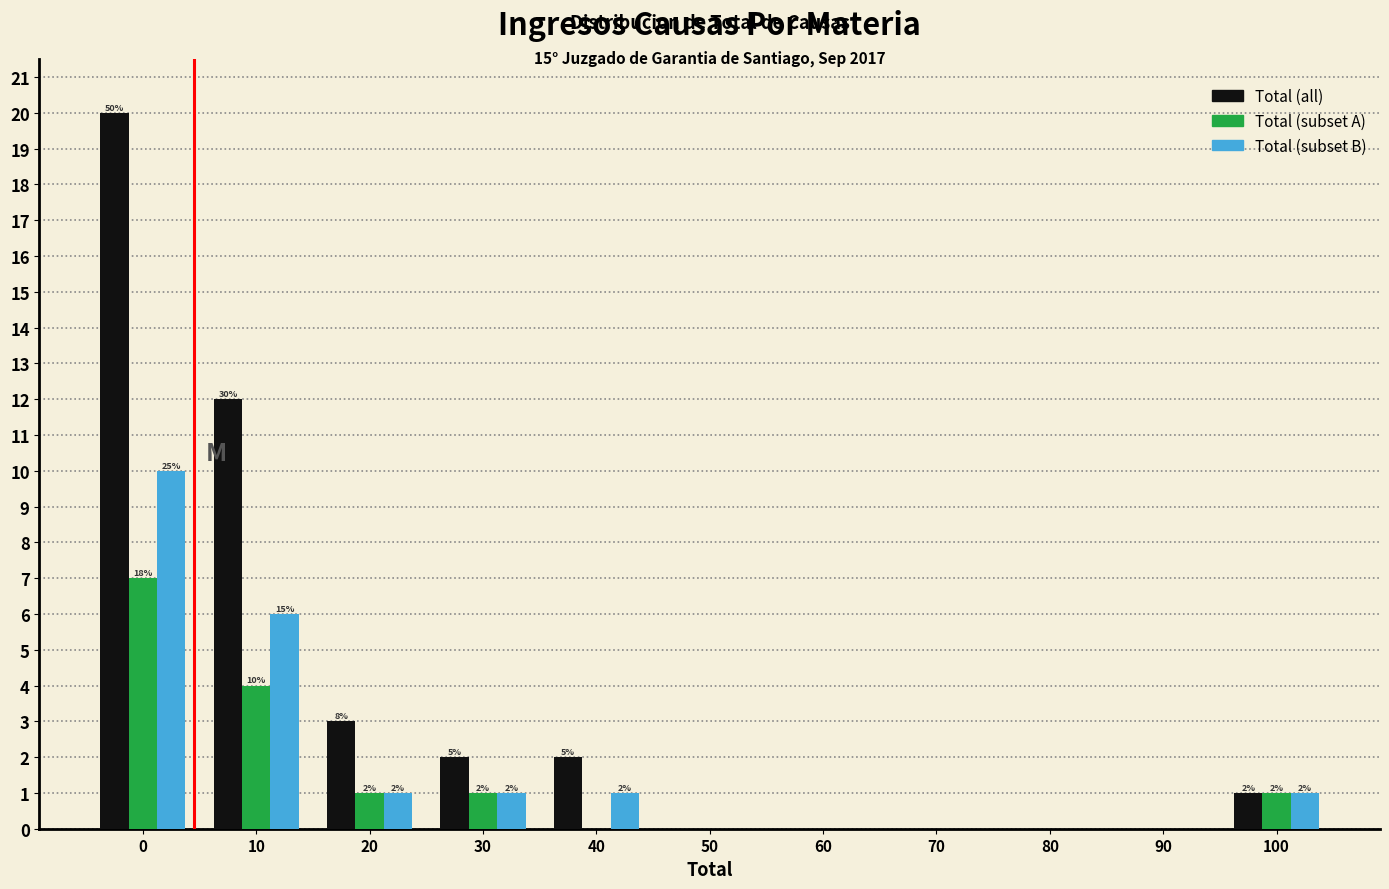

Reading left to right, list all the values displayed in this chart.

Total (all): 0=20	10=12	20=3	30=2	40=2	50=0	60=0	70=0	80=0	90=0	100=1
Total (subset A): 0=7	10=4	20=1	30=1	40=0	50=0	60=0	70=0	80=0	90=0	100=1
Total (subset B): 0=10	10=6	20=1	30=1	40=1	50=0	60=0	70=0	80=0	90=0	100=1